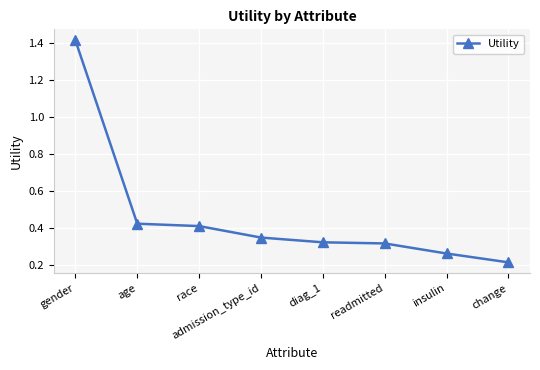

What is the difference between the maximum and minimum values?

1.2